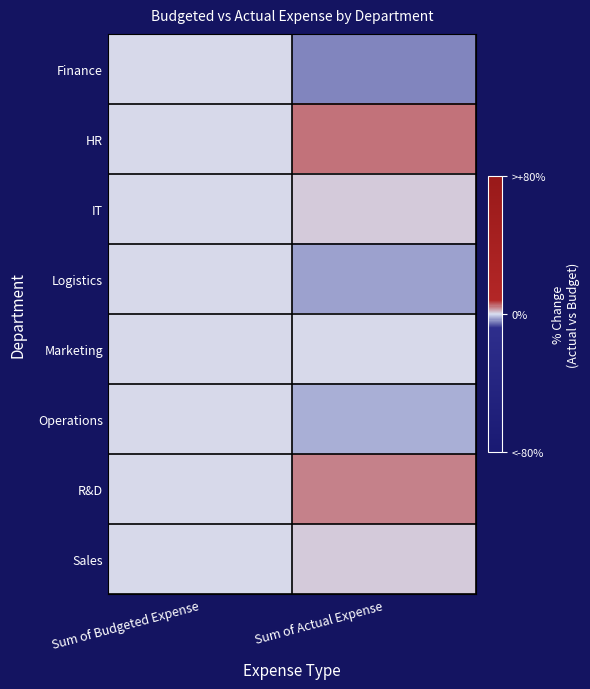

Between Sum of Actual Expense and Sum of Budgeted Expense, which is larger?

Sum of Budgeted Expense